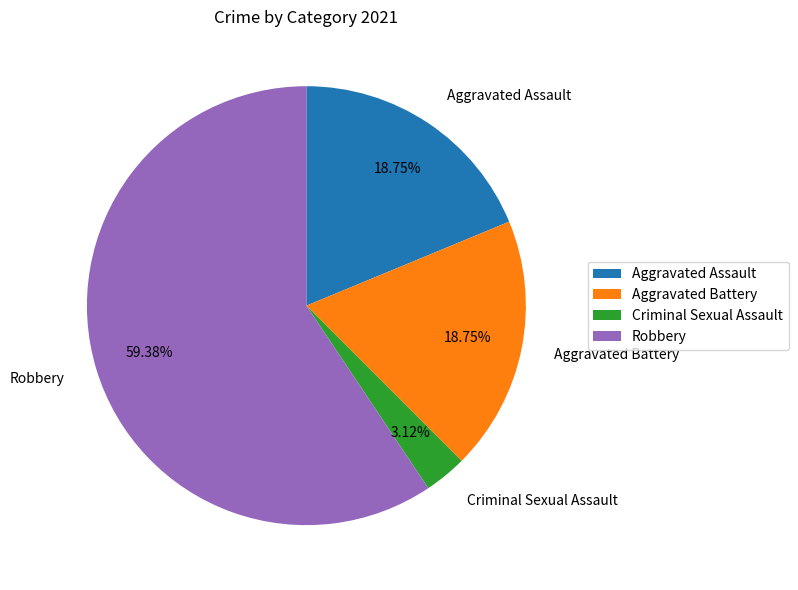

To the nearest percent, what is the difference between the largest and smallest slice percentages?

56%